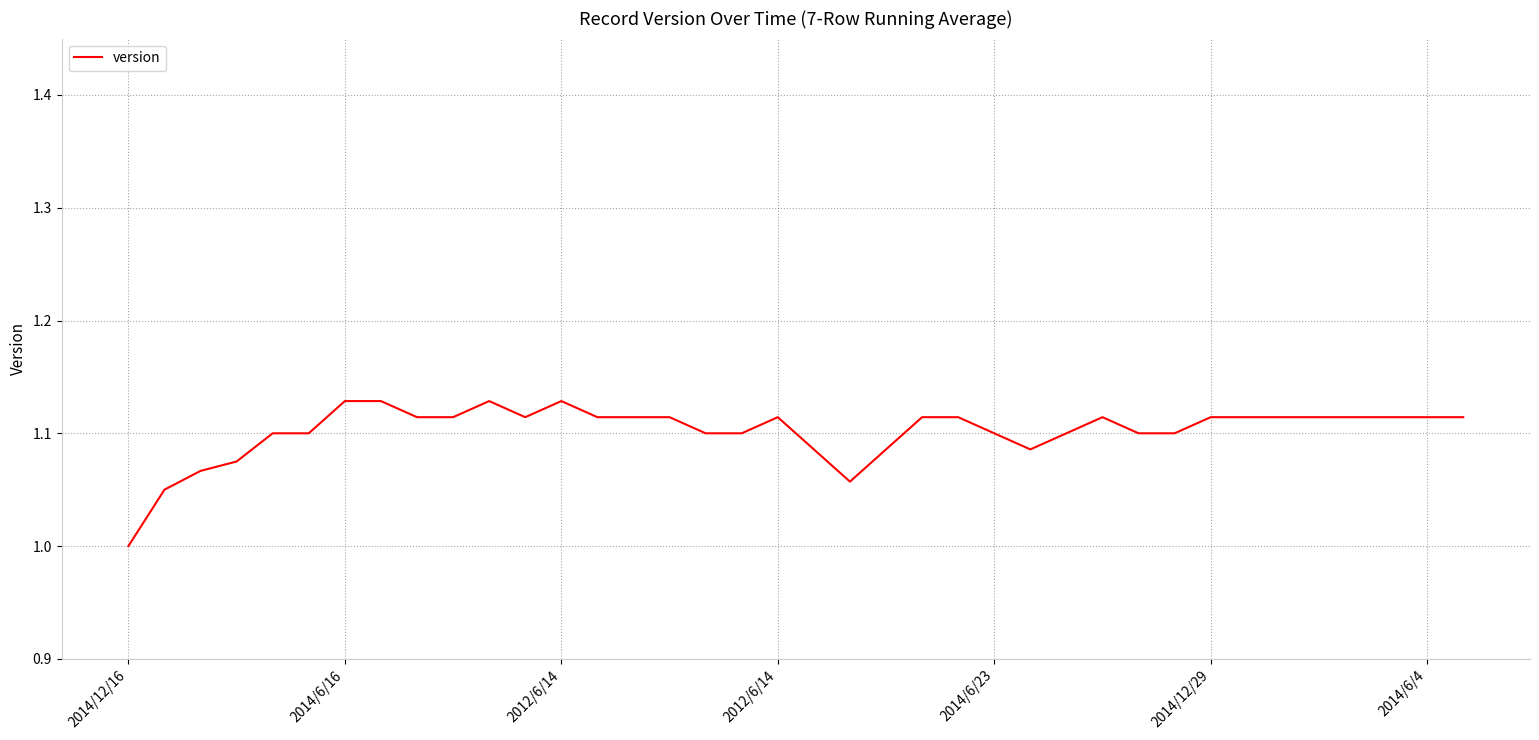

What is the minimum value shown in the chart?

1.0